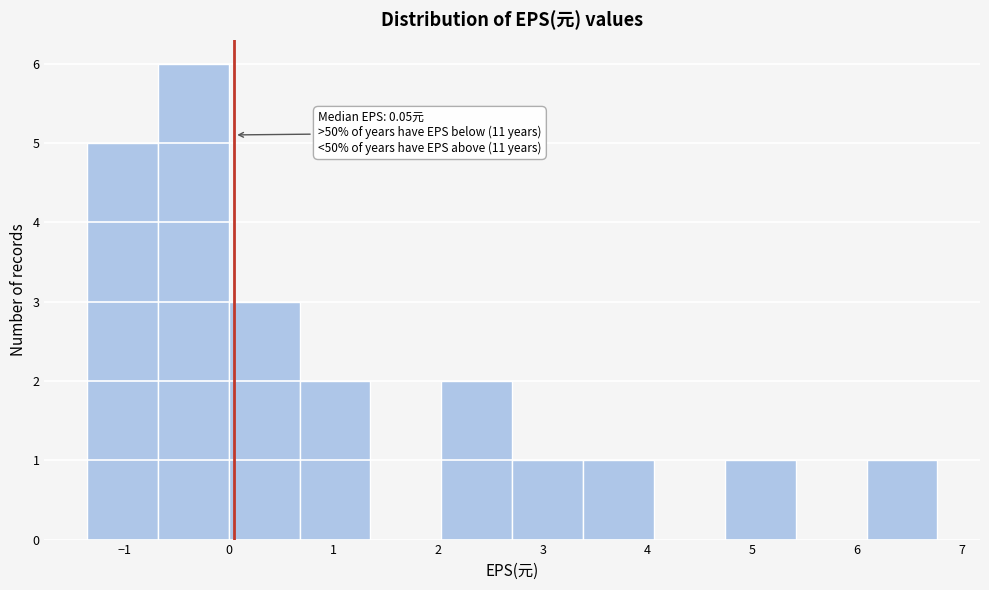

Over which range of the x-axis is the bar tallest?

-0.7 to 0.0